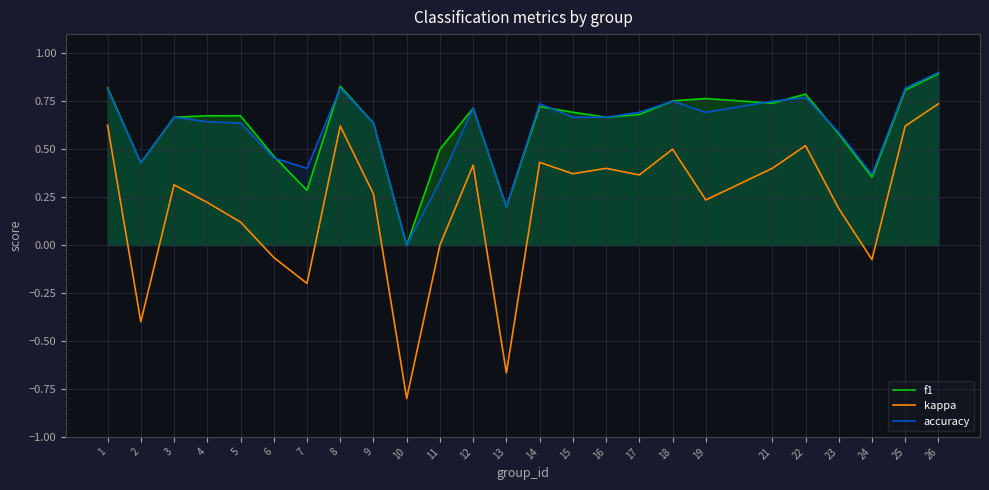

Reading left to right, list all the values displayed in this chart.

f1: 0.8	0.4	0.7	0.7	0.7	0.5	0.3	0.8	0.6	0.0	0.5	0.7	0.2	0.7	0.7	0.7	0.7	0.8	0.8	0.7	0.8	0.6	0.4	0.8	0.9
kappa: 0.6	-0.4	0.3	0.2	0.1	-0.1	-0.2	0.6	0.3	-0.8	0.0	0.4	-0.7	0.4	0.4	0.4	0.4	0.5	0.2	0.4	0.5	0.2	-0.1	0.6	0.7
accuracy: 0.8	0.4	0.7	0.6	0.6	0.5	0.4	0.8	0.6	0.0	0.3	0.7	0.2	0.7	0.7	0.7	0.7	0.8	0.7	0.8	0.8	0.6	0.4	0.8	0.9